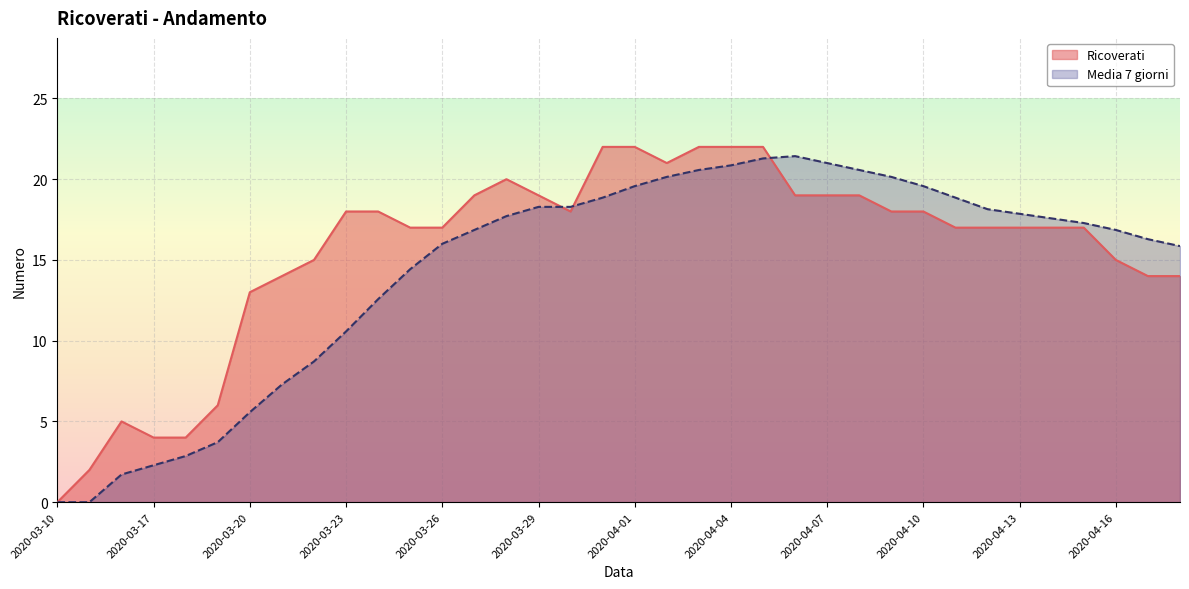

How many values in the Media 7 giorni series are below 17?

17